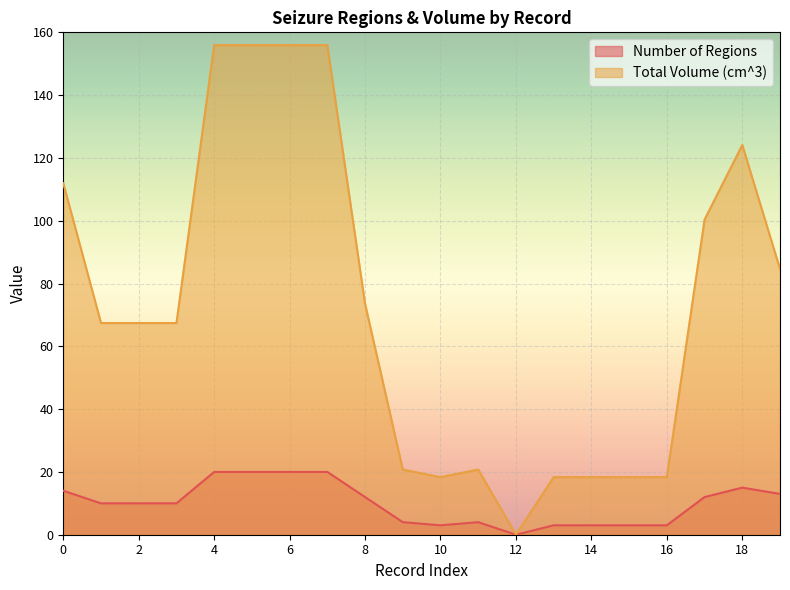

True or false: Number of Regions and Total Volume (cm^3) cross at least once.

False